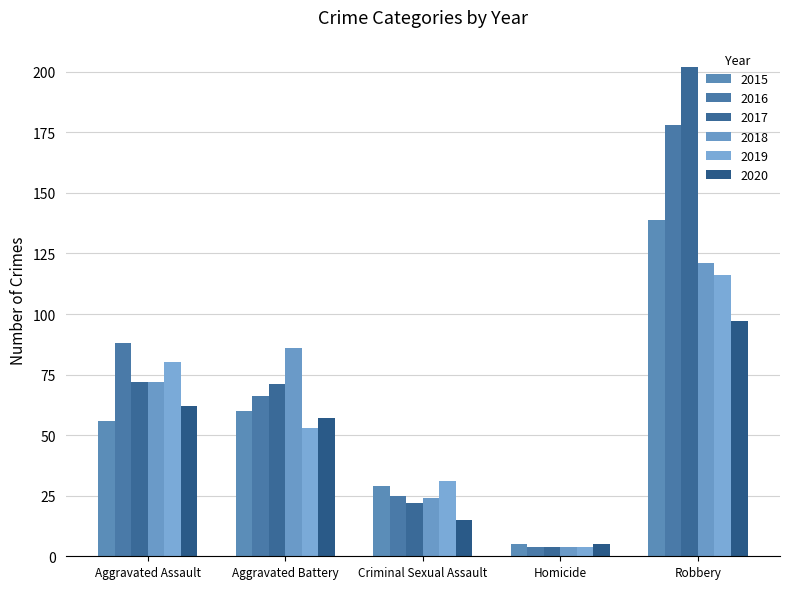

Count the number of data series in this chart.

6